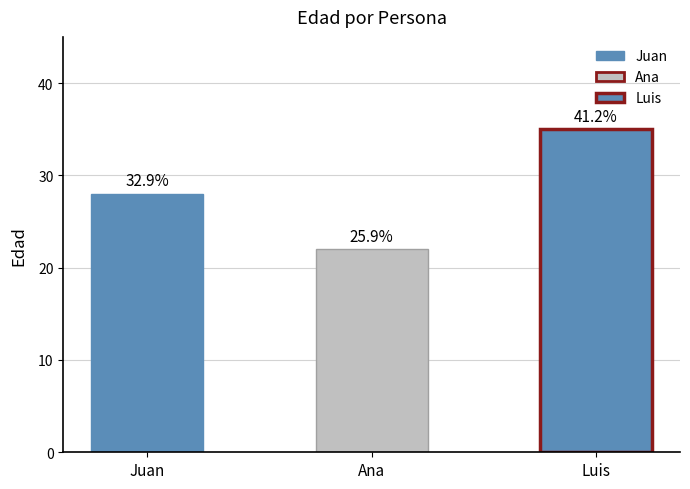

Rank the categories by value from lowest to highest.

Ana, Juan, Luis